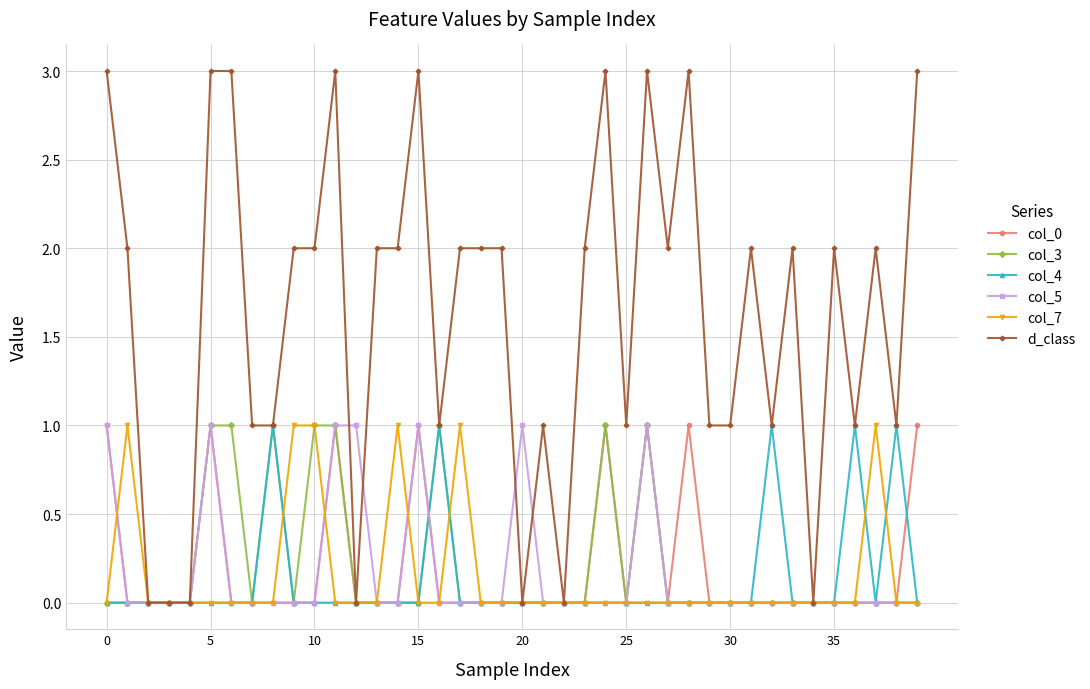

What are all the series names shown in the legend?

col_0, col_3, col_4, col_5, col_7, d_class